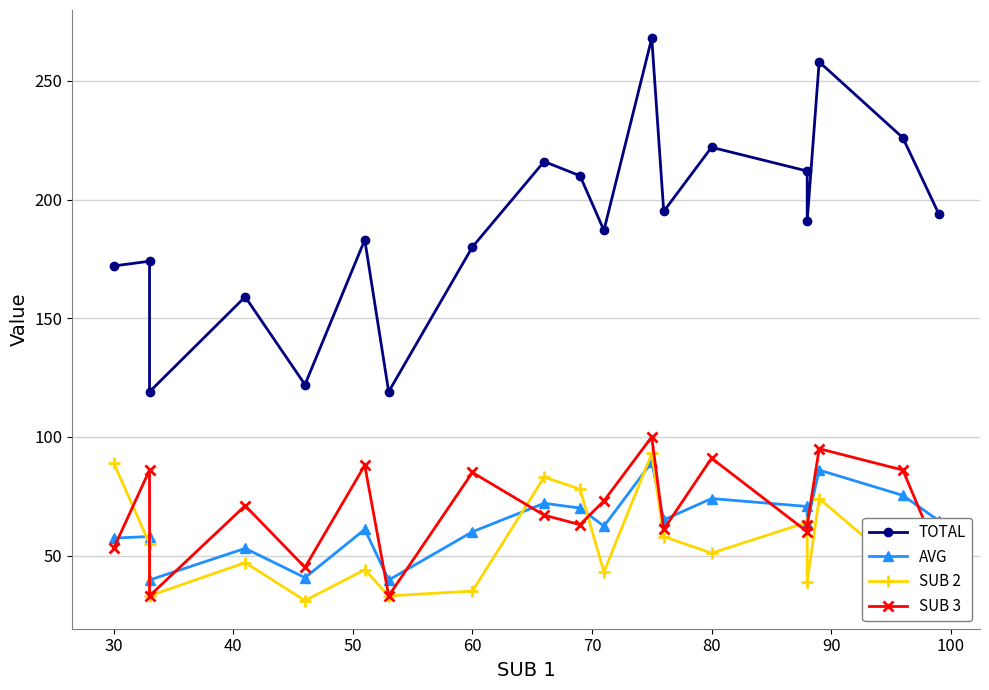

What is the minimum value for SUB 3?

33.0